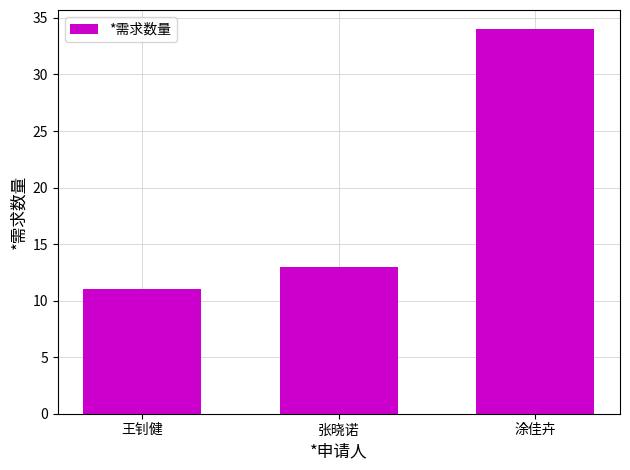

The value at 王钊健 is 3. True or false?

False